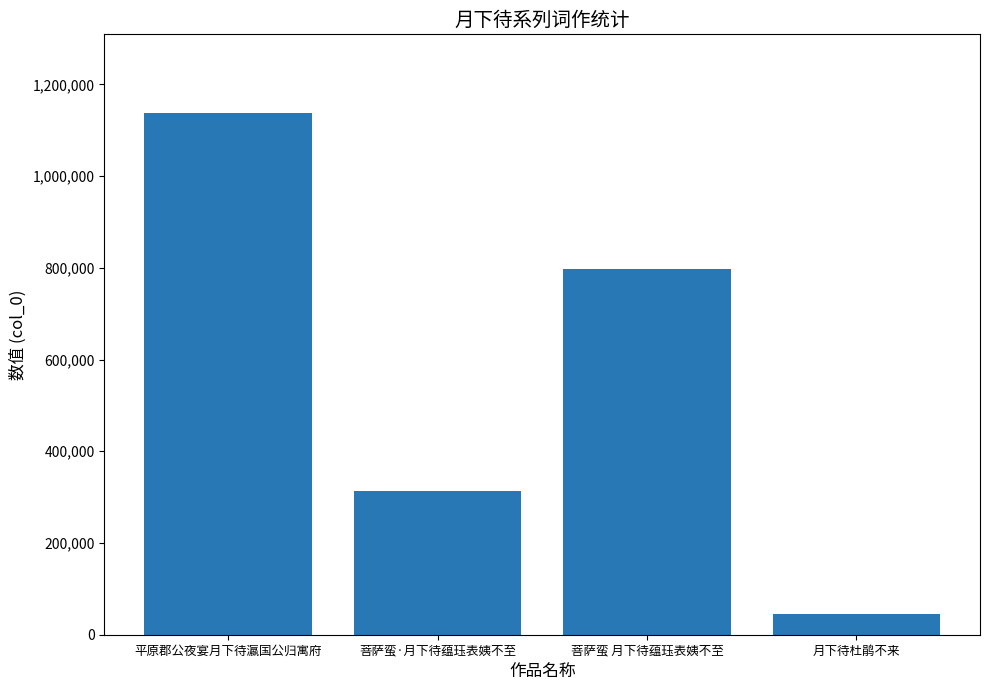

What is the label of the 3rd bar from the right?

菩萨蛮·月下待蕴珏表姨不至